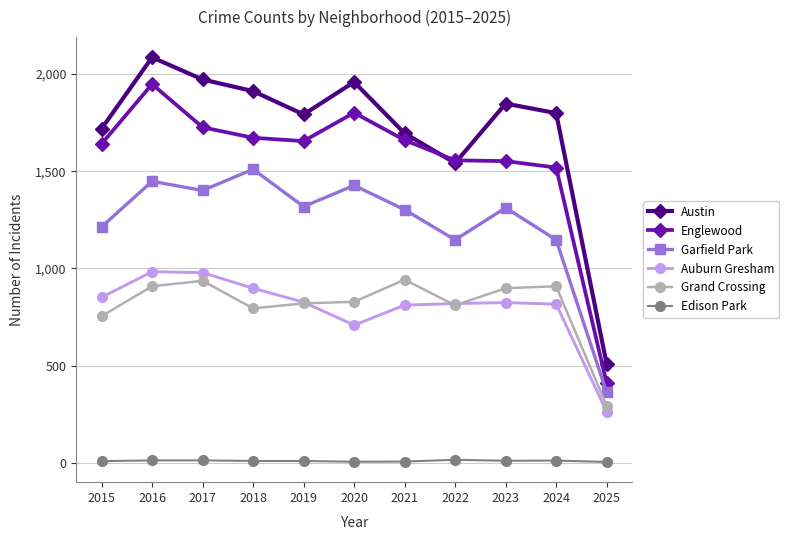

Where is Englewood nearest to the value 1178?

2024